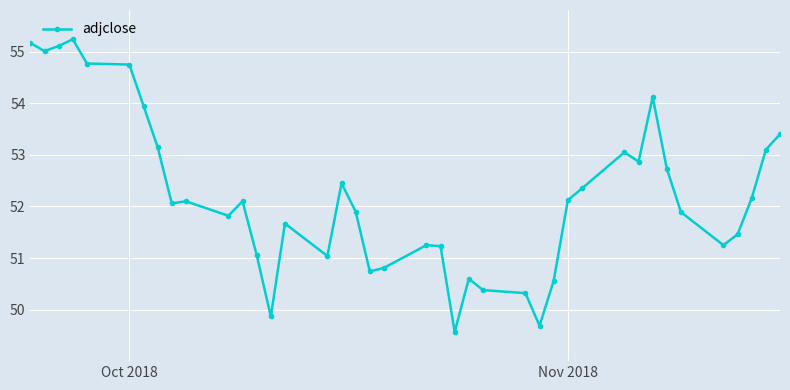

How many lines are shown in the chart?

1